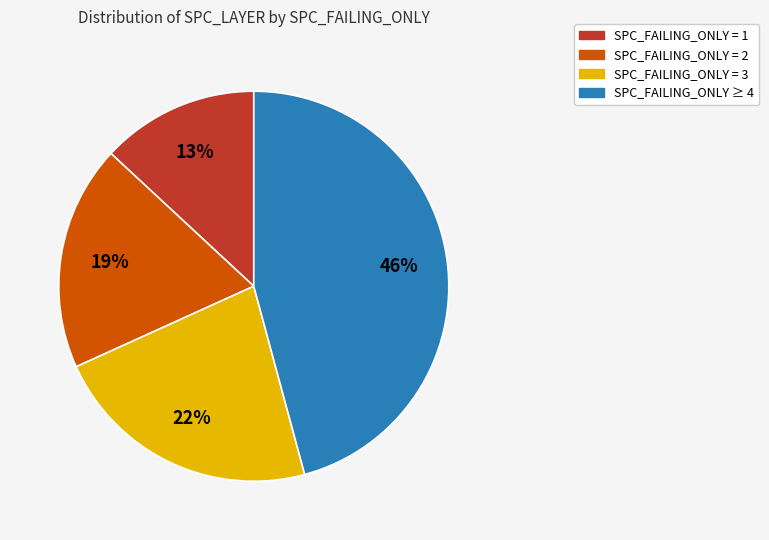

Is there any slice that represents more than half of the pie?

No